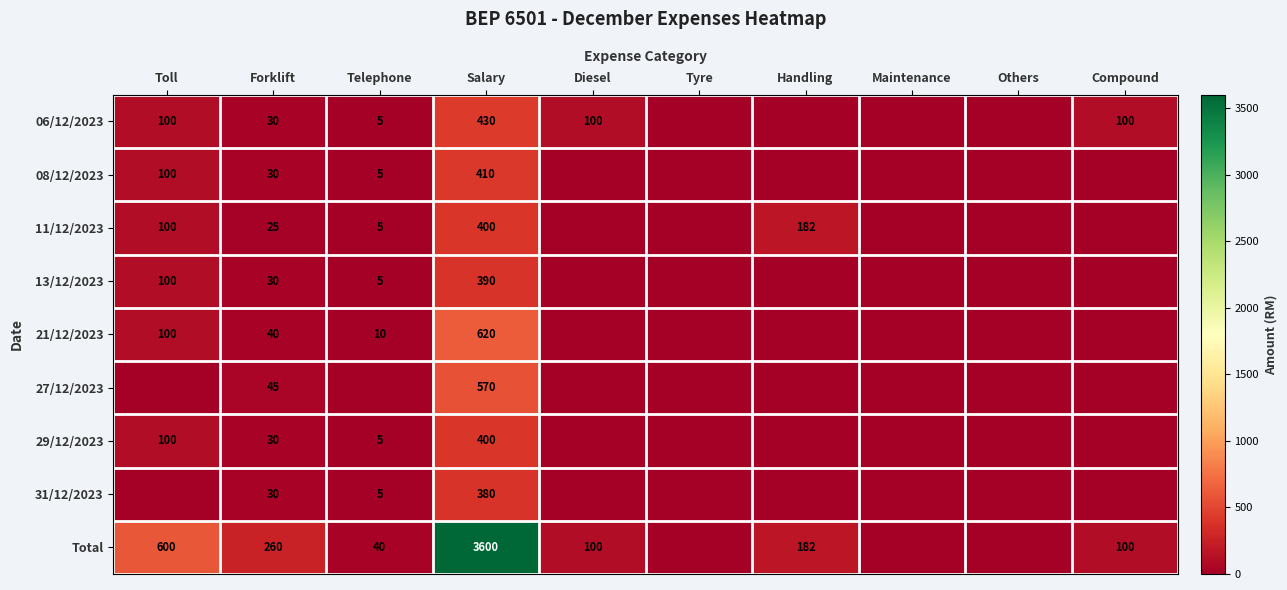

Is it true that 31/12/2023 equals 259 at Salary?

False